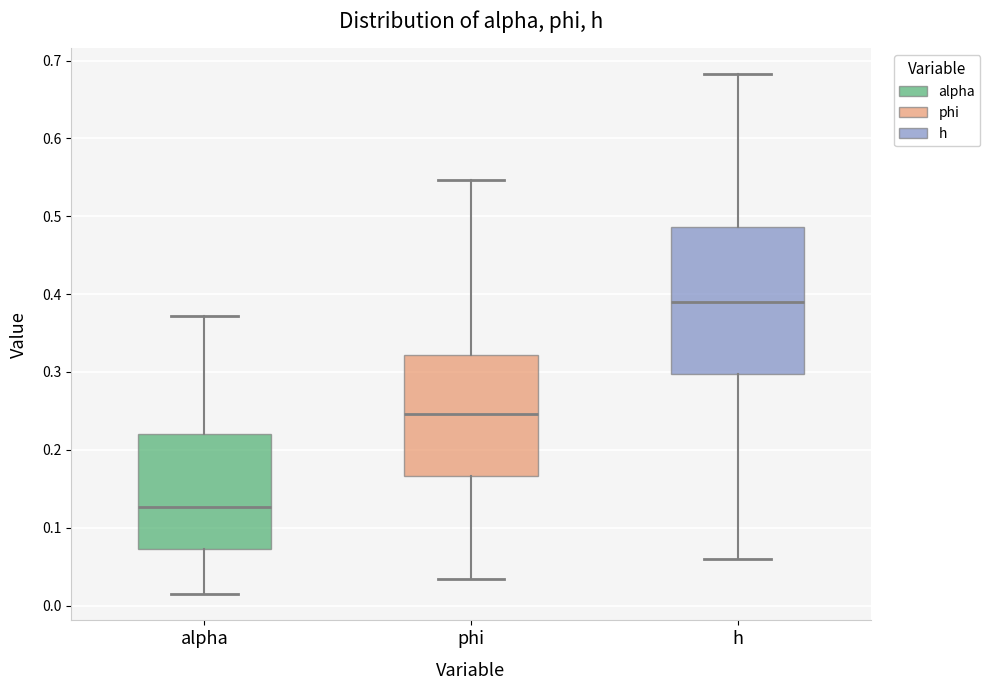

Reading left to right, read every box against the y-axis: the position of its median line, the range the box covers, and the ends of its whiskers. The values are not printed on the chart, so give them approximately, as read against the axis.

alpha: median 0.13, box 0.07 to 0.22, whiskers 0.01 to 0.37
phi: median 0.25, box 0.17 to 0.32, whiskers 0.03 to 0.55
h: median 0.39, box 0.30 to 0.49, whiskers 0.06 to 0.68